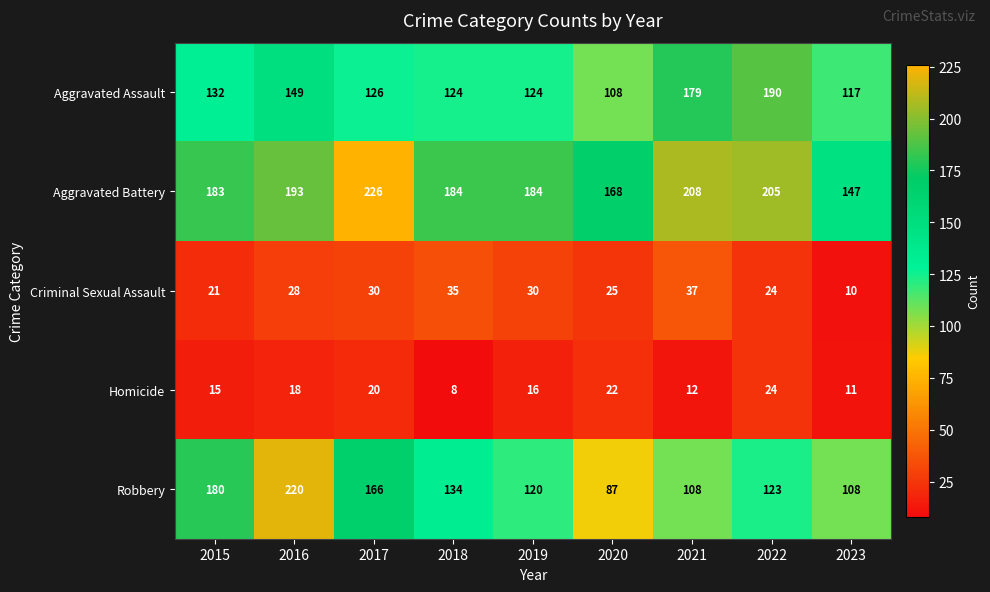

What is the average value of the Homicide series?

16